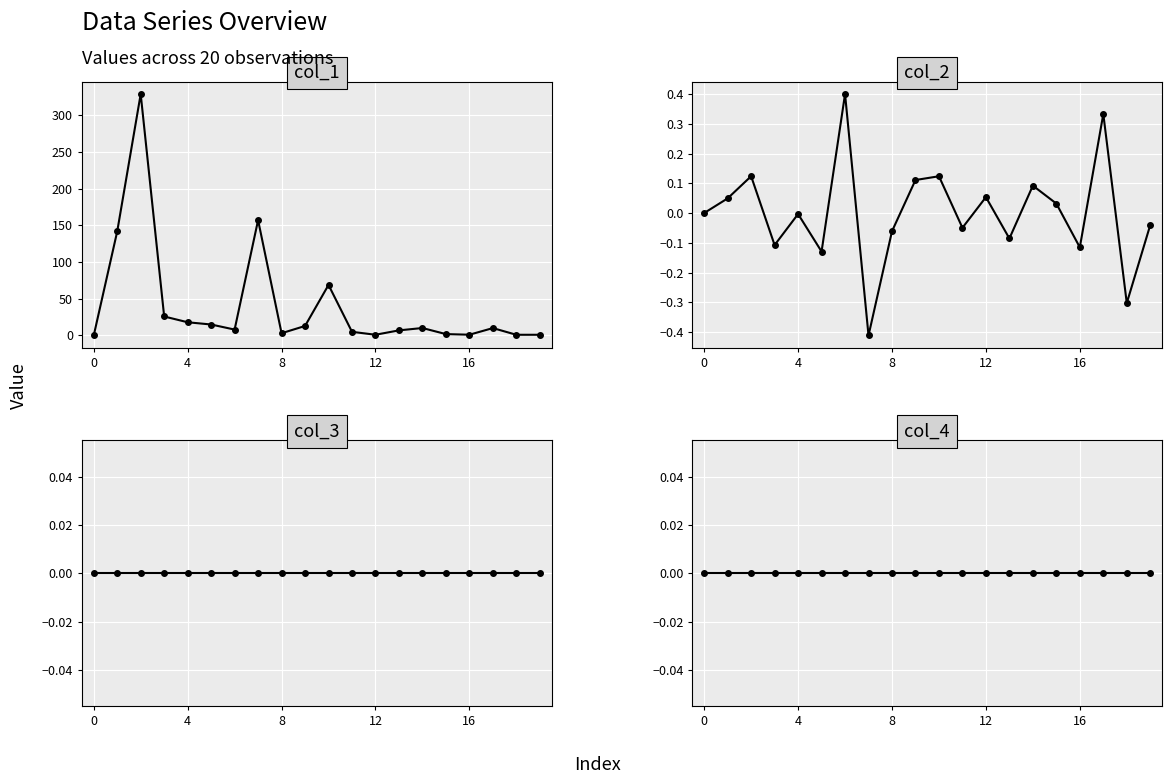

The value of col_1 at 14 is 10.1. True or false?

True